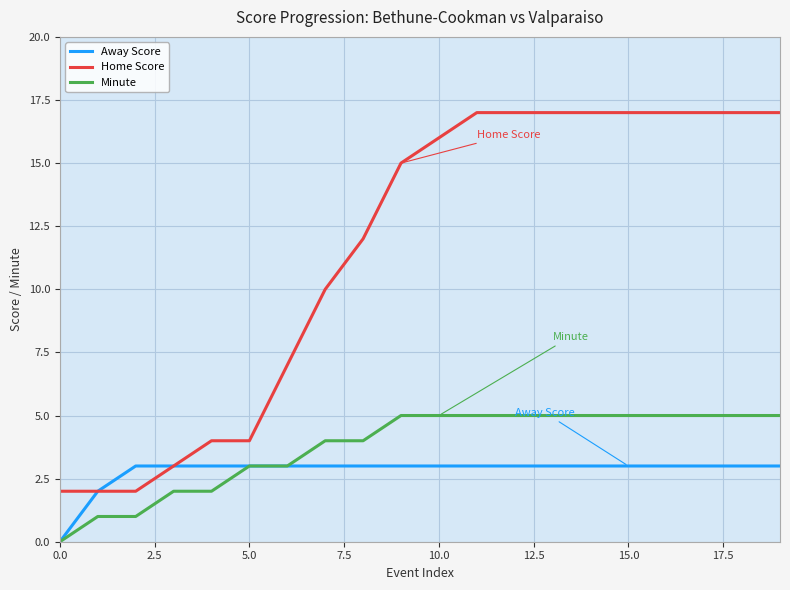

What are all the series names shown in the legend?

Away Score, Home Score, Minute